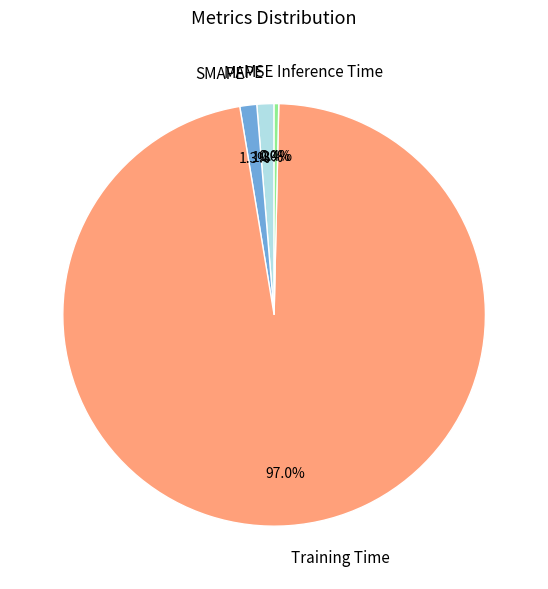

Does any single category account for the majority?

Yes